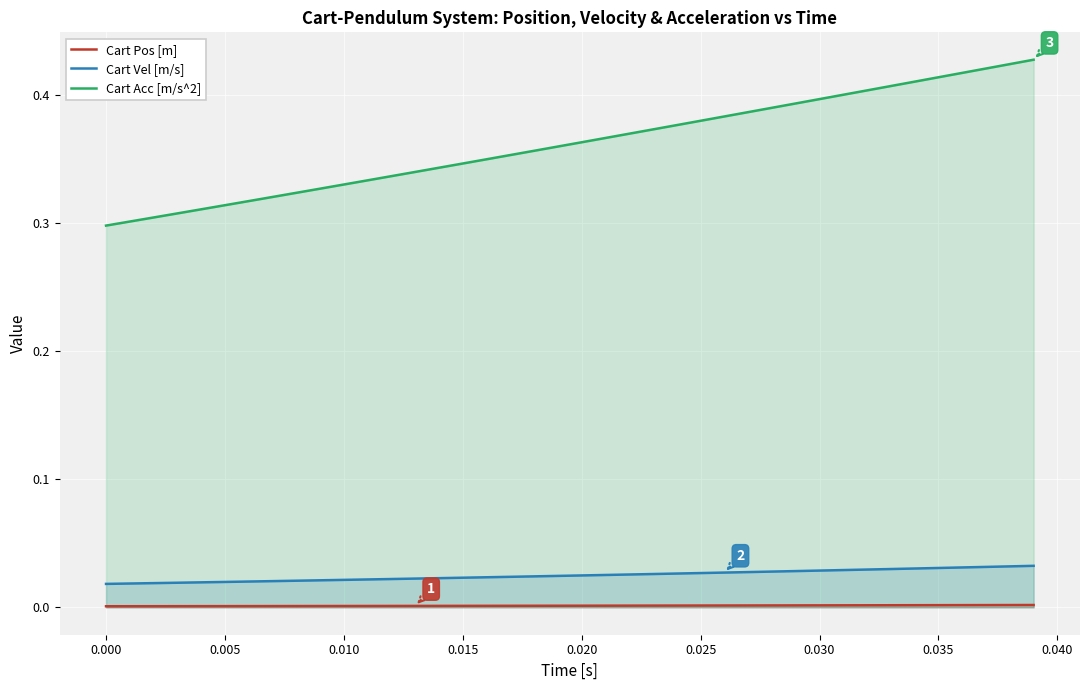

List the series in order of their peak value, lowest first.

Cart Pos [m], Cart Vel [m/s], Cart Acc [m/s^2]